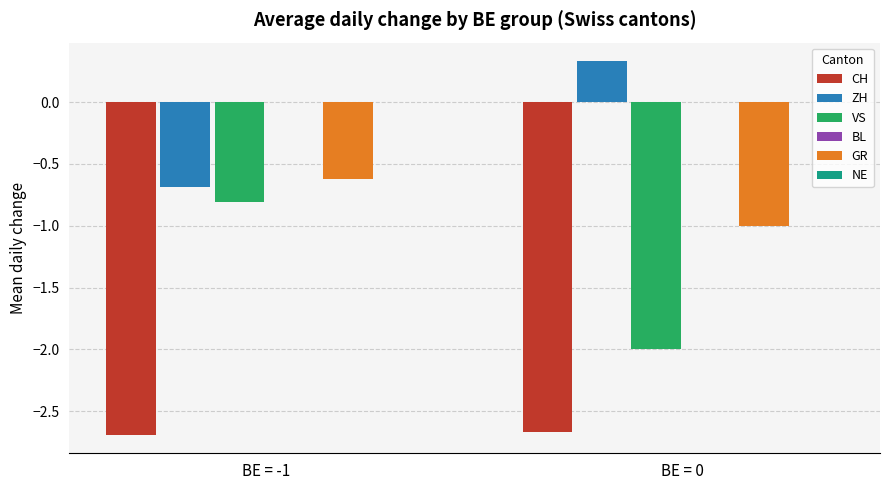

At which label is GR closest to 0?

BE = -1